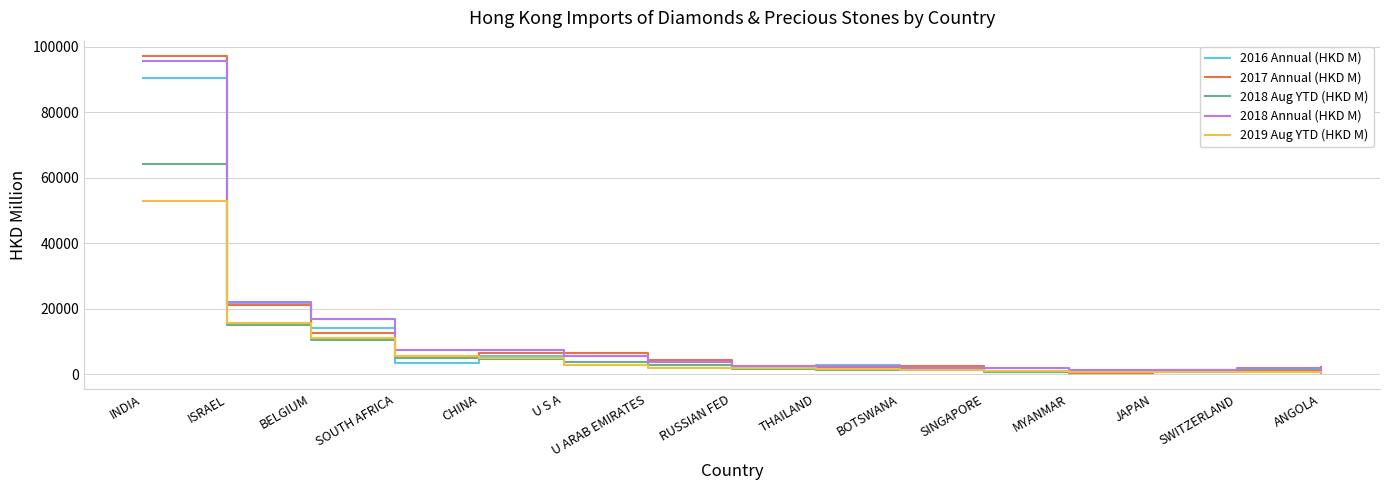

List the series in order of their peak value, lowest first.

2019 Aug YTD (HKD M), 2018 Aug YTD (HKD M), 2016 Annual (HKD M), 2018 Annual (HKD M), 2017 Annual (HKD M)